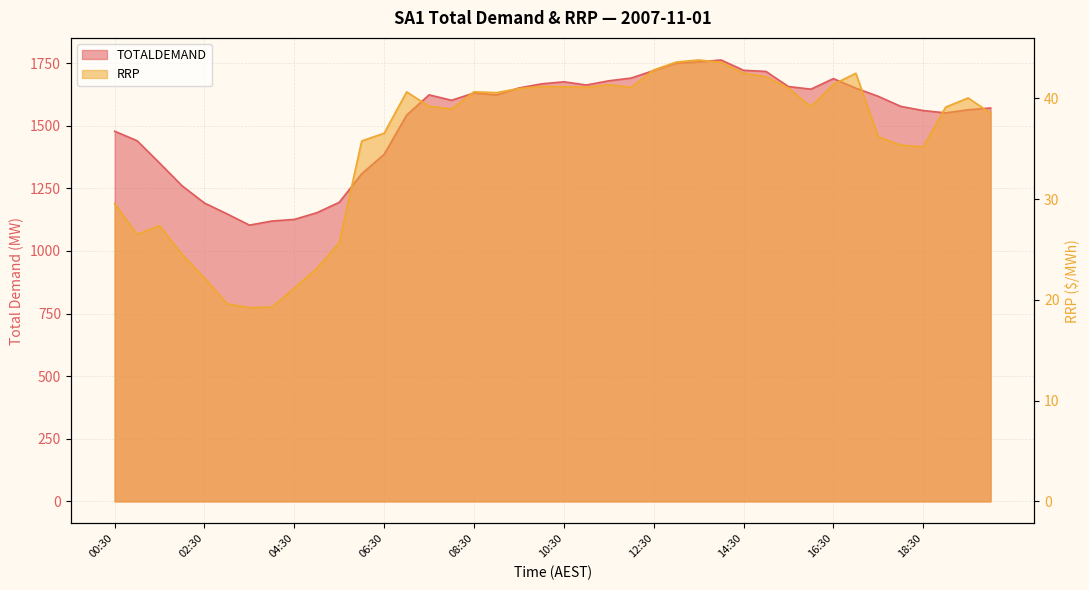

What position from the left is 15:30?

31